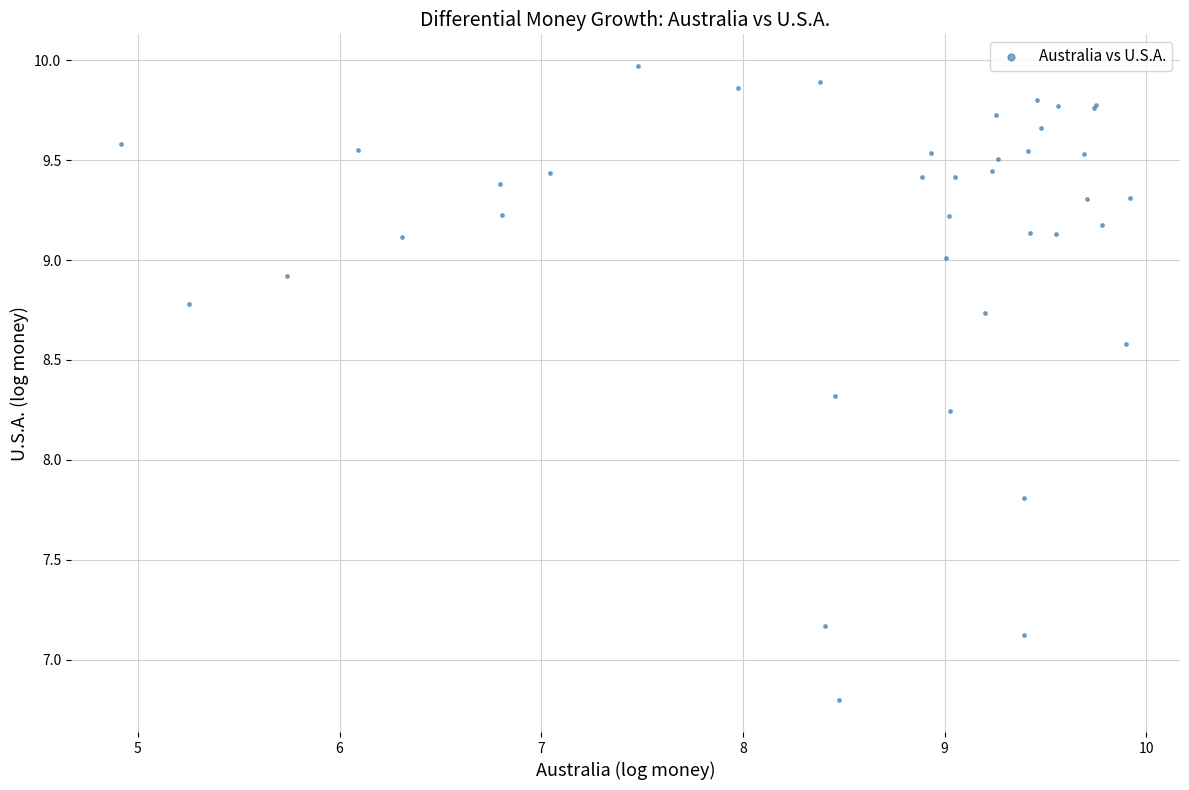

What Y value in the scatter plot is closest to 8?

7.8